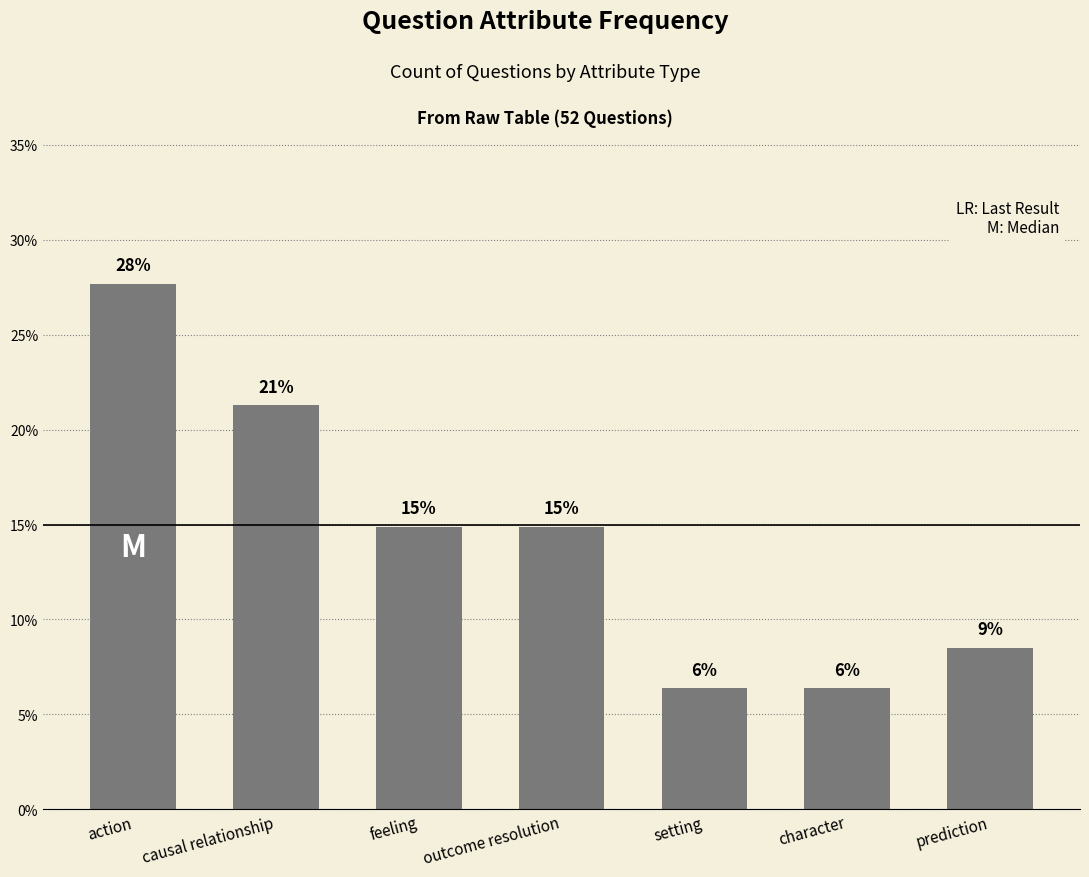

Which label corresponds to the smallest value in the chart?

setting